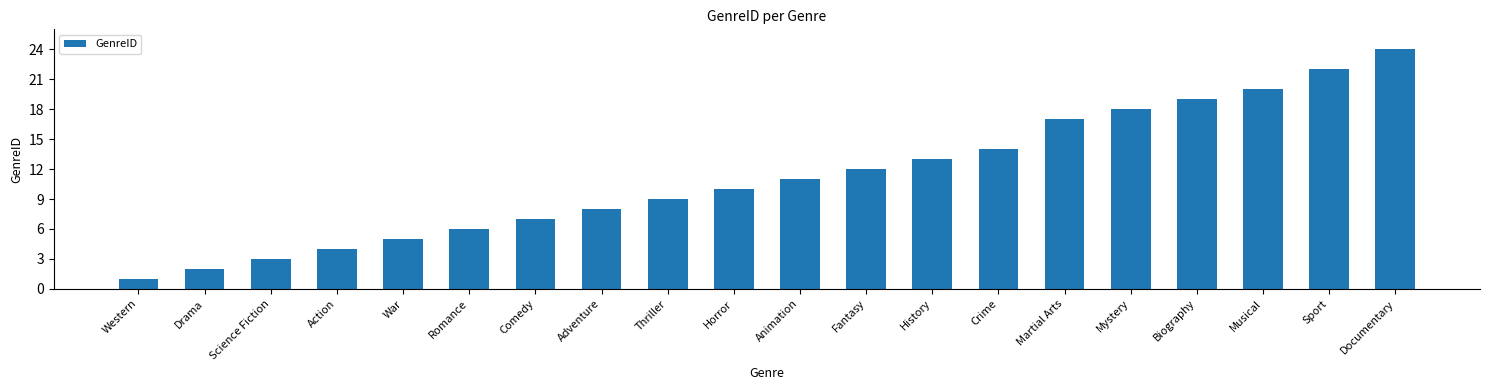

Which label corresponds to the largest value in the chart?

Documentary